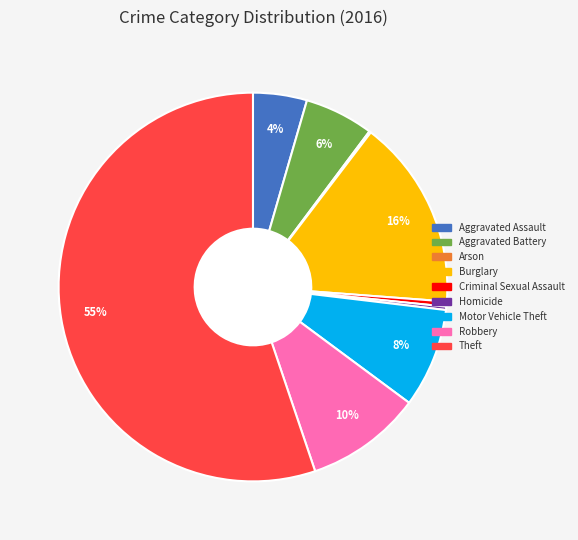

Between Robbery and Criminal Sexual Assault, which is larger?

Robbery